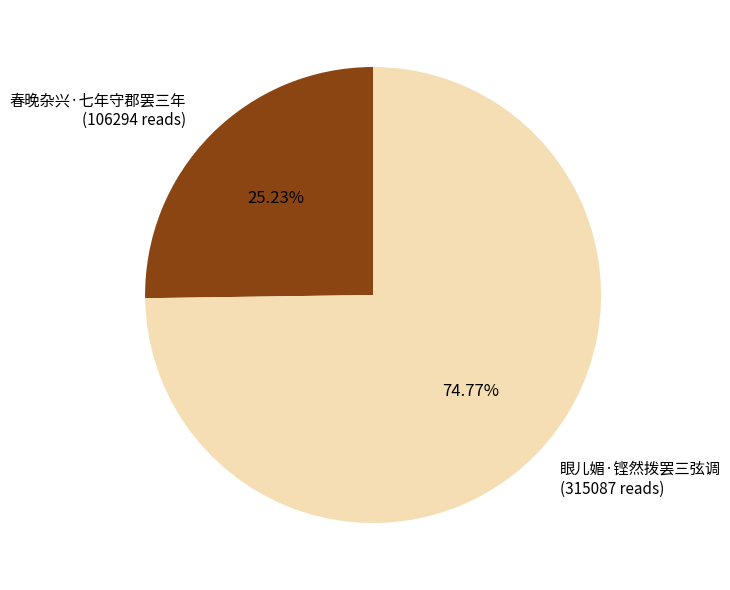

Count the number of slices in the pie.

2